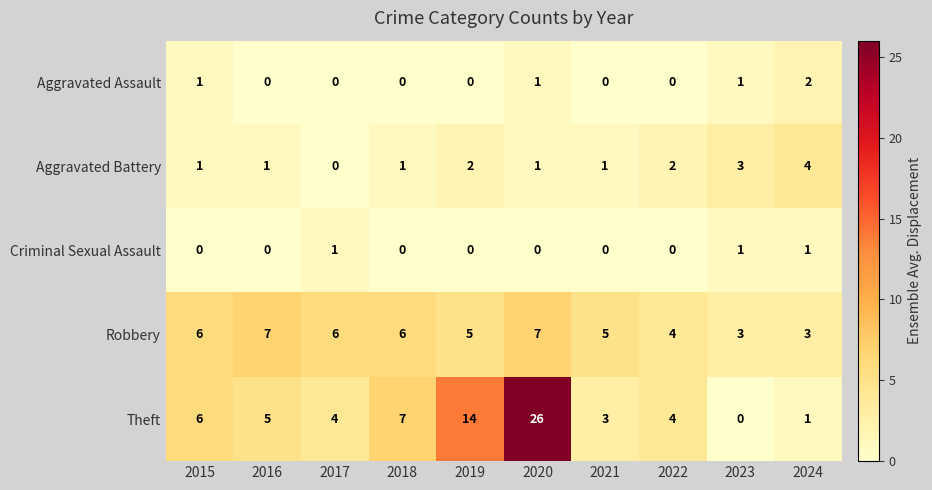

What is the greatest value displayed?

26